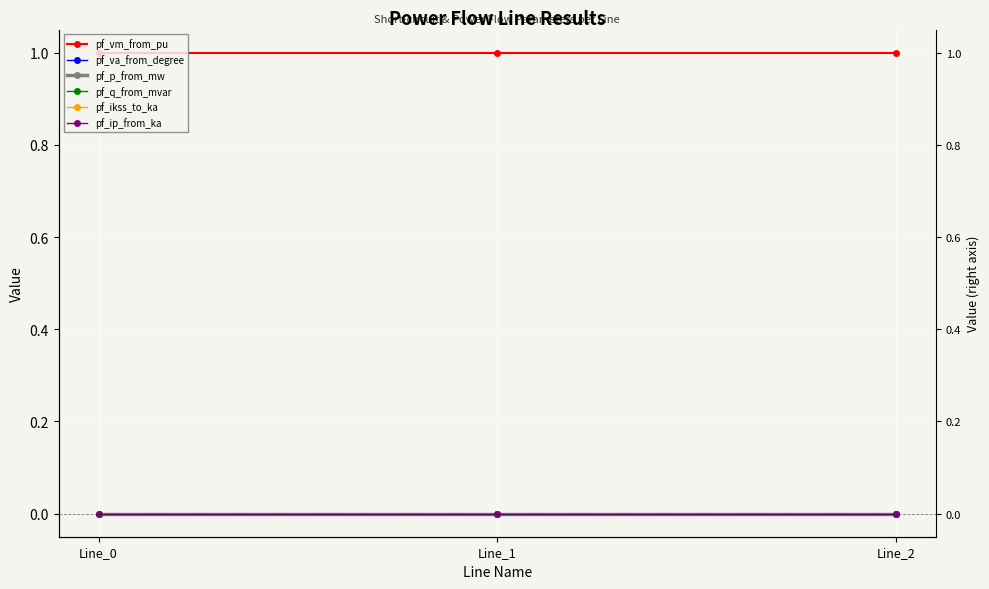

How many data points in pf_q_from_mvar are above 0?

1